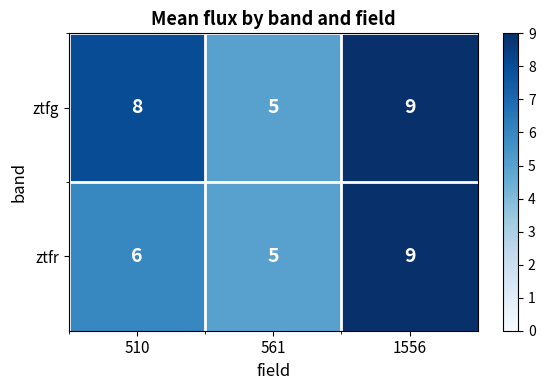

List the series in order of their overall mean, highest first.

ztfg, ztfr